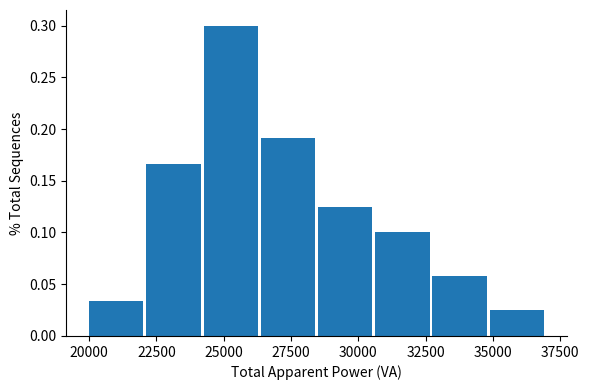

How tall is the bar that spans 30500 to 33000 on the x-axis? Neither the bar edges nor the heights are printed on the chart, so give them approximately, as read against the axes.

0.100